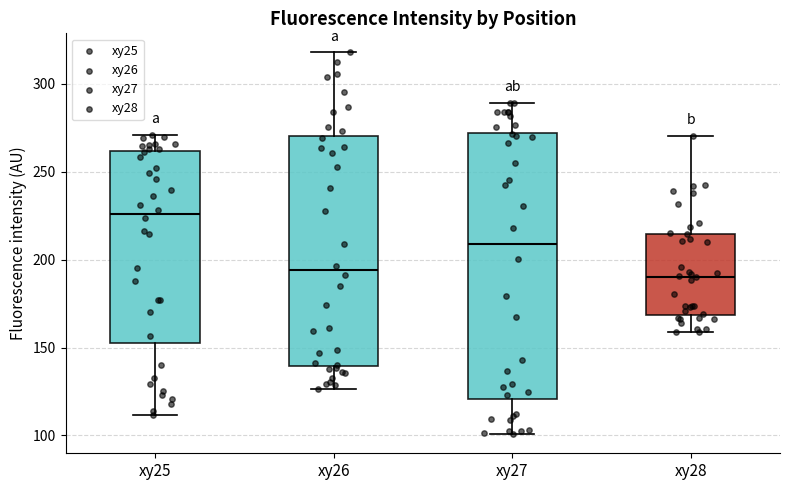

Reading left to right, read every box against the y-axis: the position of its median line, the range the box covers, and the ends of its whiskers. The values are not printed on the chart, so give them approximately, as read against the axis.

xy25: median 225, box 155 to 260, whiskers 110 to 270
xy26: median 195, box 140 to 270, whiskers 125 to 320
xy27: median 210, box 120 to 270, whiskers 100 to 290
xy28: median 190, box 170 to 215, whiskers 160 to 270